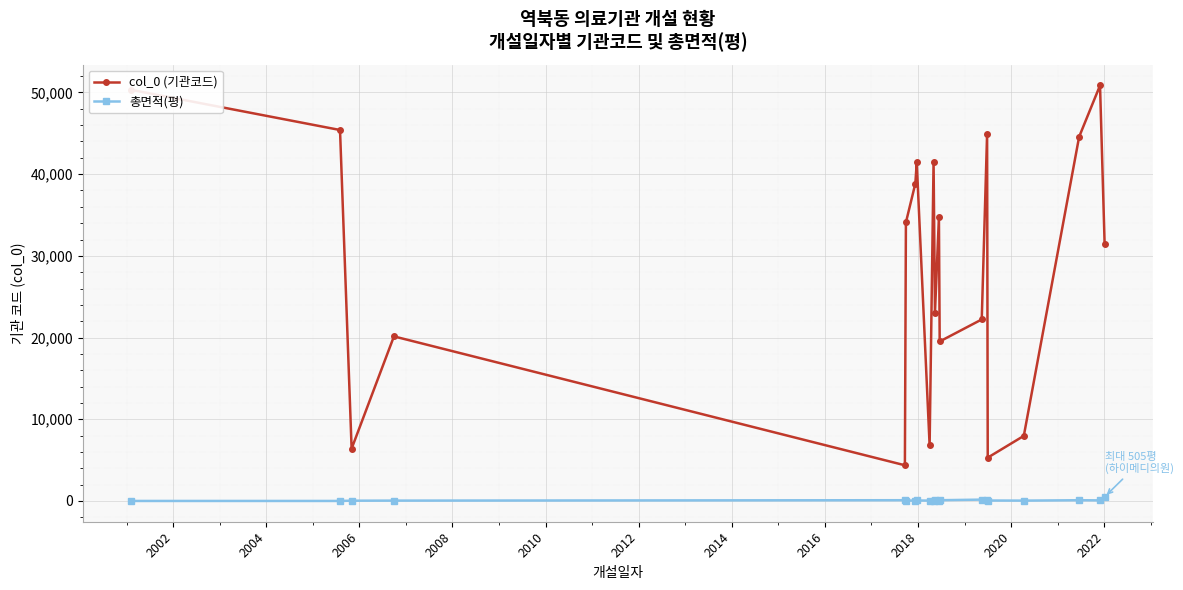

At how many categories does at least one series exceed 37844?

8